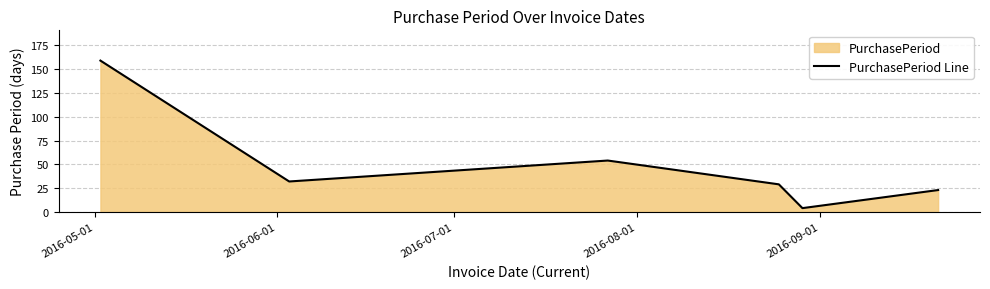

What is the difference between the maximum and minimum values?

155